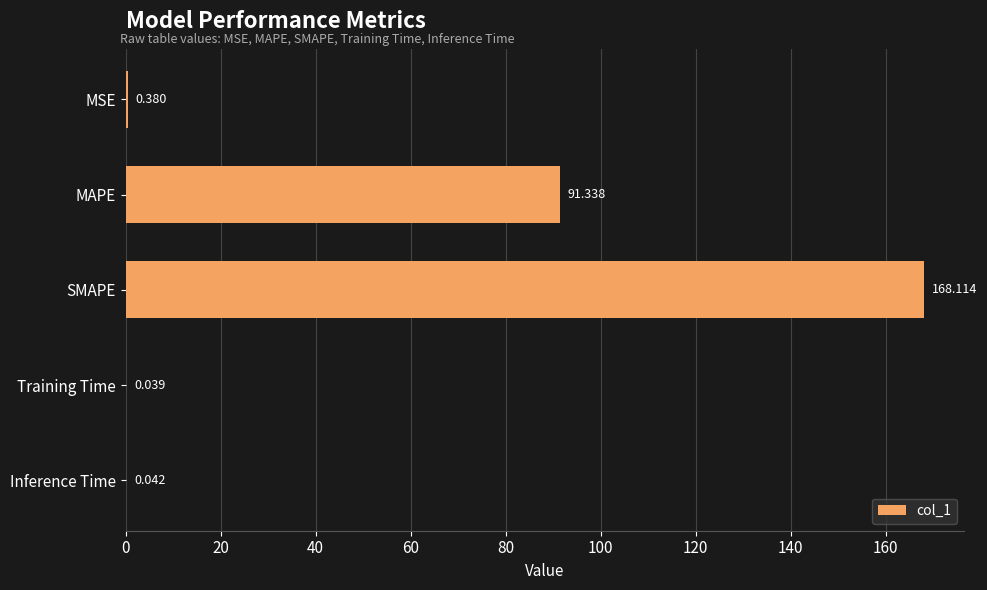

Where is the data nearest to the value 84?

MAPE